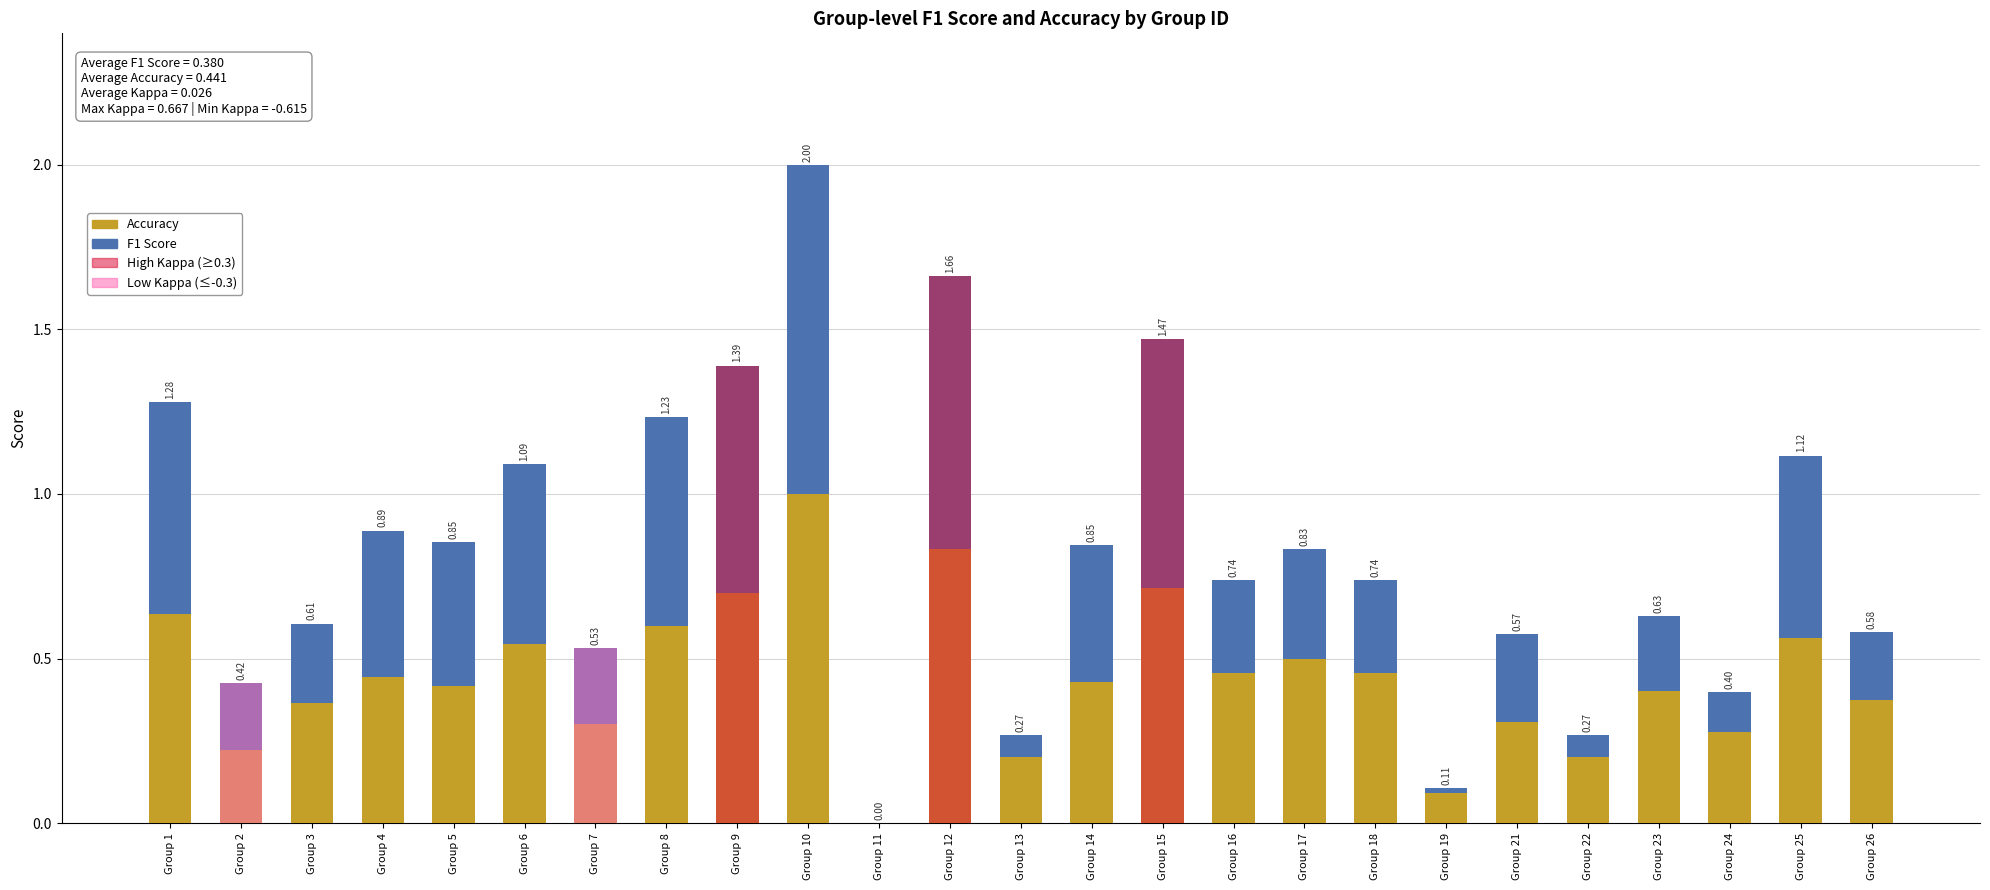

Which series changed the most between Group 2 and Group 7?

Accuracy